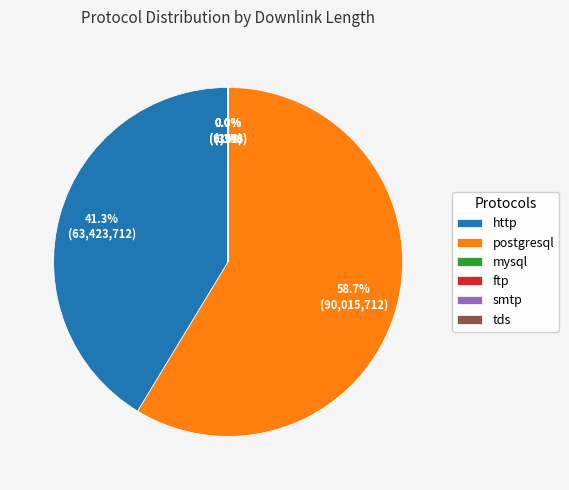

What percentage is the postgresql slice, to the nearest percent?

59%